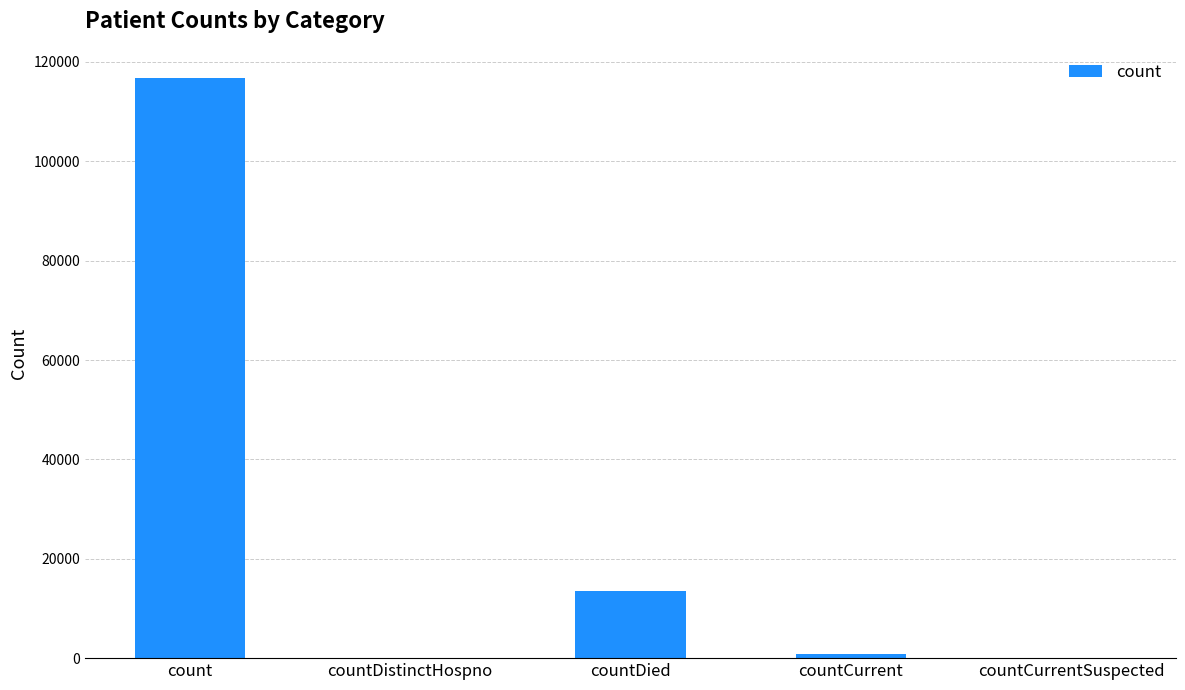

What is the sum of all values?

131121